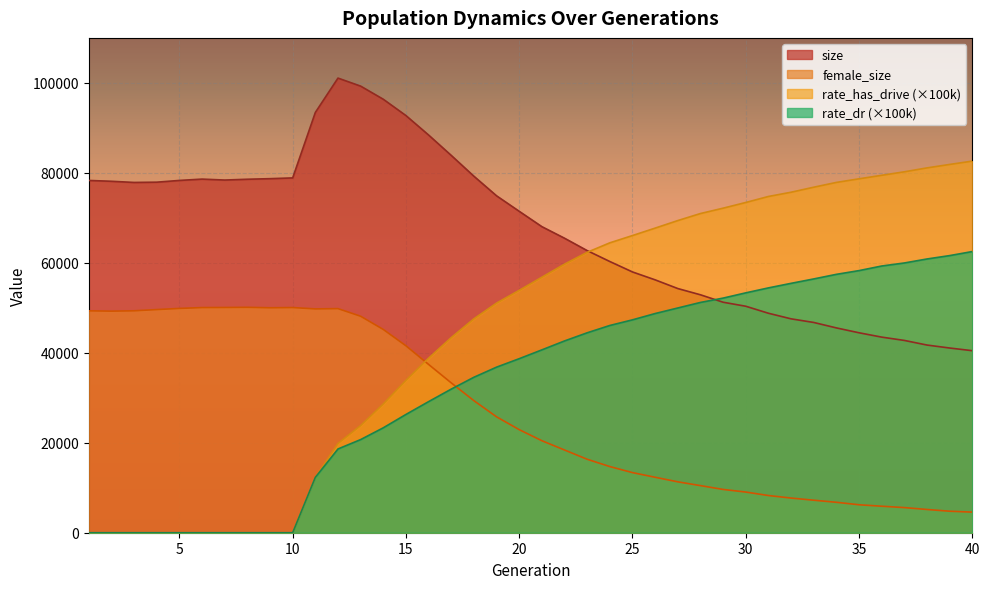

What is the average value of the rate_dr series?

33375.0